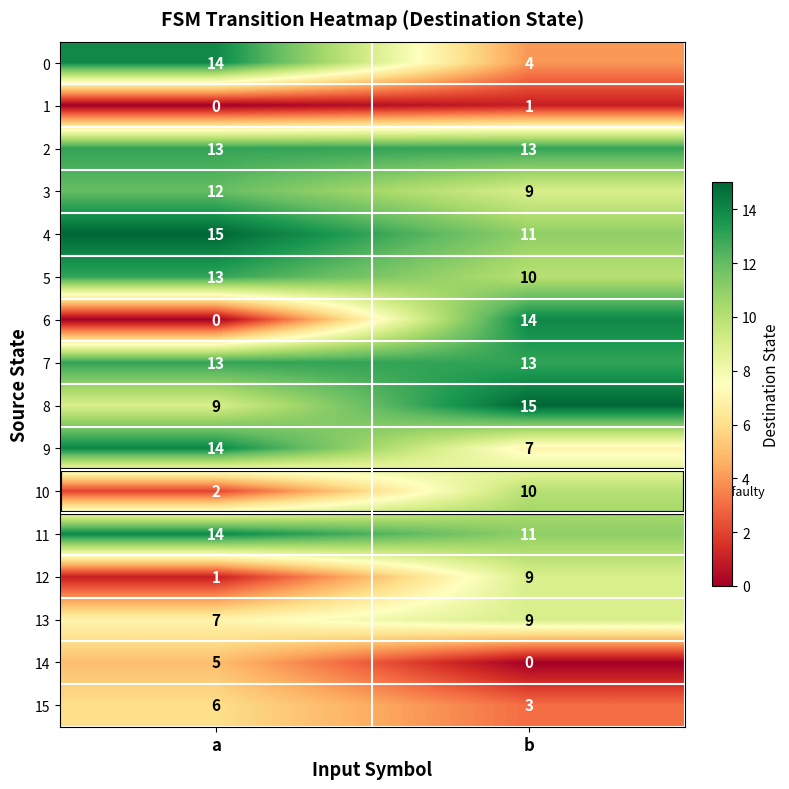

What is the greatest value displayed?

15